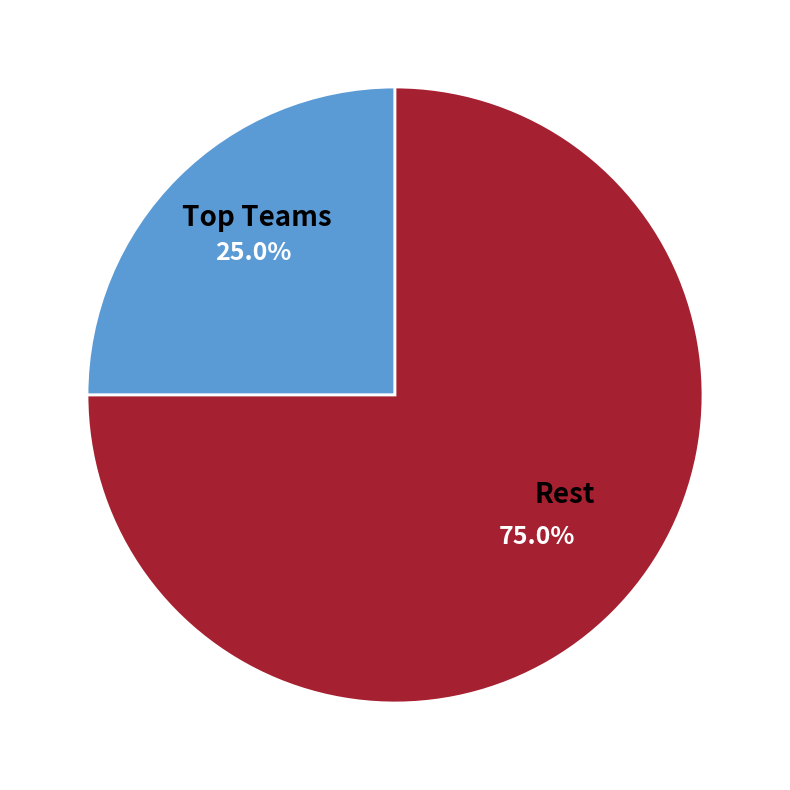

How many segments does this pie chart have?

2